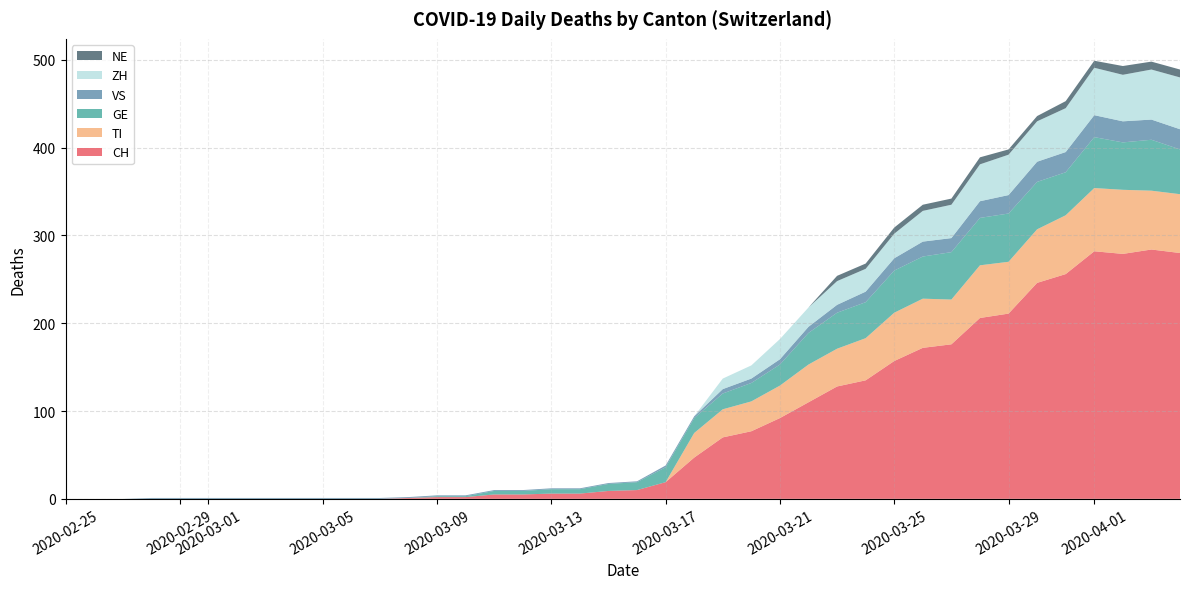

Reading left to right, what are all the values shown in this chart?

CH: 2020-02-25=0	2020-02-26=0	2020-02-27=0	2020-02-28=0	2020-02-29=0	2020-03-01=0	2020-03-02=0	2020-03-03=0	2020-03-04=0	2020-03-05=0	2020-03-06=0	2020-03-07=0	2020-03-08=1	2020-03-09=2	2020-03-10=2	2020-03-11=5	2020-03-12=5	2020-03-13=6	2020-03-14=6	2020-03-15=9	2020-03-16=10	2020-03-17=19	2020-03-18=47	2020-03-19=70	2020-03-20=77	2020-03-21=92	2020-03-22=110	2020-03-23=128	2020-03-24=135	2020-03-25=157	2020-03-26=172	2020-03-27=176	2020-03-28=206	2020-03-29=211	2020-03-30=246	2020-03-31=256	2020-04-01=282	2020-04-02=279	2020-04-03=284	2020-04-04=280
TI: 2020-02-25=0	2020-02-26=0	2020-02-27=0	2020-02-28=0	2020-02-29=0	2020-03-01=0	2020-03-02=0	2020-03-03=0	2020-03-04=0	2020-03-05=0	2020-03-06=0	2020-03-07=0	2020-03-08=0	2020-03-09=0	2020-03-10=0	2020-03-11=0	2020-03-12=0	2020-03-13=0	2020-03-14=0	2020-03-15=0	2020-03-16=0	2020-03-17=0	2020-03-18=28	2020-03-19=32	2020-03-20=34	2020-03-21=37	2020-03-22=43	2020-03-23=43	2020-03-24=48	2020-03-25=55	2020-03-26=56	2020-03-27=51	2020-03-28=60	2020-03-29=59	2020-03-30=61	2020-03-31=67	2020-04-01=72	2020-04-02=73	2020-04-03=67	2020-04-04=67
GE: 2020-02-25=0	2020-02-26=0	2020-02-27=0	2020-02-28=0	2020-02-29=0	2020-03-01=0	2020-03-02=0	2020-03-03=0	2020-03-04=0	2020-03-05=0	2020-03-06=0	2020-03-07=0	2020-03-08=0	2020-03-09=1	2020-03-10=1	2020-03-11=4	2020-03-12=4	2020-03-13=5	2020-03-14=5	2020-03-15=8	2020-03-16=9	2020-03-17=17	2020-03-18=17	2020-03-19=18	2020-03-20=21	2020-03-21=24	2020-03-22=36	2020-03-23=41	2020-03-24=41	2020-03-25=48	2020-03-26=48	2020-03-27=54	2020-03-28=54	2020-03-29=55	2020-03-30=54	2020-03-31=49	2020-04-01=58	2020-04-02=54	2020-04-03=58	2020-04-04=51
VS: 2020-02-25=0	2020-02-26=0	2020-02-27=0	2020-02-28=1	2020-02-29=1	2020-03-01=1	2020-03-02=1	2020-03-03=1	2020-03-04=1	2020-03-05=1	2020-03-06=1	2020-03-07=1	2020-03-08=1	2020-03-09=1	2020-03-10=1	2020-03-11=1	2020-03-12=1	2020-03-13=1	2020-03-14=1	2020-03-15=1	2020-03-16=1	2020-03-17=2	2020-03-18=2	2020-03-19=5	2020-03-20=5	2020-03-21=6	2020-03-22=7	2020-03-23=9	2020-03-24=12	2020-03-25=14	2020-03-26=17	2020-03-27=16	2020-03-28=19	2020-03-29=21	2020-03-30=23	2020-03-31=23	2020-04-01=25	2020-04-02=24	2020-04-03=23	2020-04-04=23
ZH: 2020-02-25=0	2020-02-26=0	2020-02-27=0	2020-02-28=0	2020-02-29=0	2020-03-01=0	2020-03-02=0	2020-03-03=0	2020-03-04=0	2020-03-05=0	2020-03-06=0	2020-03-07=0	2020-03-08=0	2020-03-09=0	2020-03-10=0	2020-03-11=0	2020-03-12=0	2020-03-13=0	2020-03-14=0	2020-03-15=0	2020-03-16=0	2020-03-17=0	2020-03-18=0	2020-03-19=12	2020-03-20=15	2020-03-21=23	2020-03-22=22	2020-03-23=27	2020-03-24=26	2020-03-25=28	2020-03-26=35	2020-03-27=38	2020-03-28=42	2020-03-29=46	2020-03-30=46	2020-03-31=50	2020-04-01=54	2020-04-02=53	2020-04-03=57	2020-04-04=59
NE: 2020-02-25=0	2020-02-26=0	2020-02-27=0	2020-02-28=0	2020-02-29=0	2020-03-01=0	2020-03-02=0	2020-03-03=0	2020-03-04=0	2020-03-05=0	2020-03-06=0	2020-03-07=0	2020-03-08=0	2020-03-09=0	2020-03-10=0	2020-03-11=0	2020-03-12=0	2020-03-13=0	2020-03-14=0	2020-03-15=0	2020-03-16=0	2020-03-17=0	2020-03-18=0	2020-03-19=0	2020-03-20=0	2020-03-21=0	2020-03-22=0	2020-03-23=6	2020-03-24=6	2020-03-25=7	2020-03-26=7	2020-03-27=7	2020-03-28=8	2020-03-29=6	2020-03-30=6	2020-03-31=8	2020-04-01=8	2020-04-02=10	2020-04-03=9	2020-04-04=9